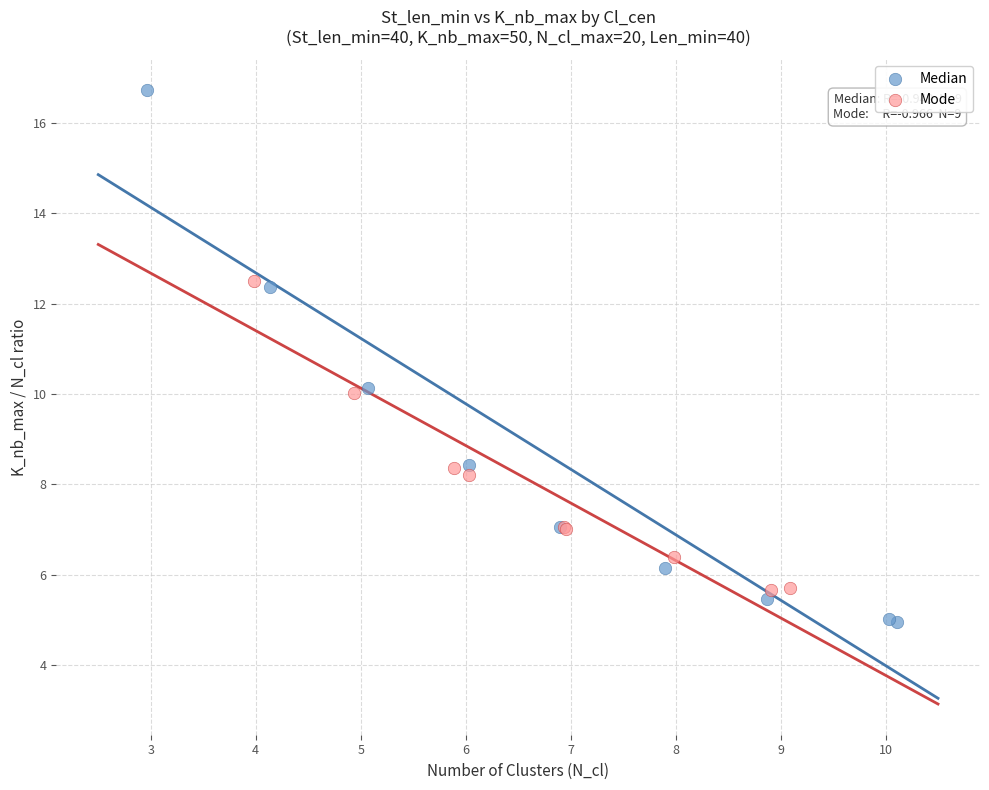

Which series reaches the maximum Y coordinate?

Median